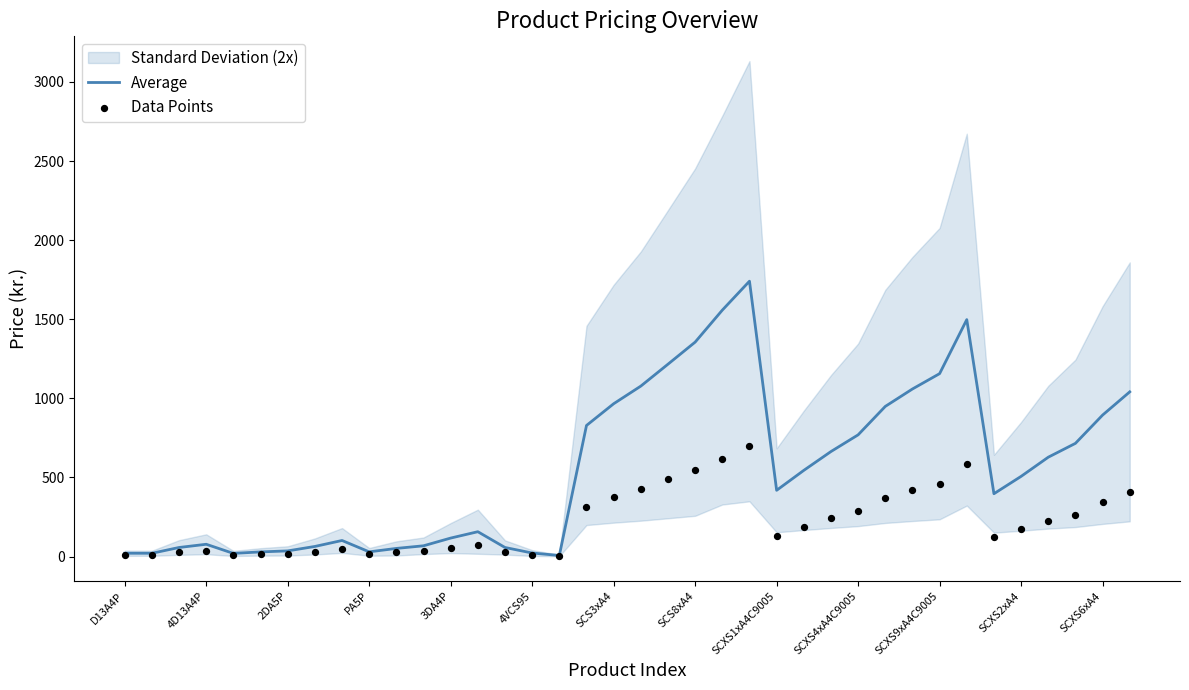

Which series contains the lowest Y value?

Data Points